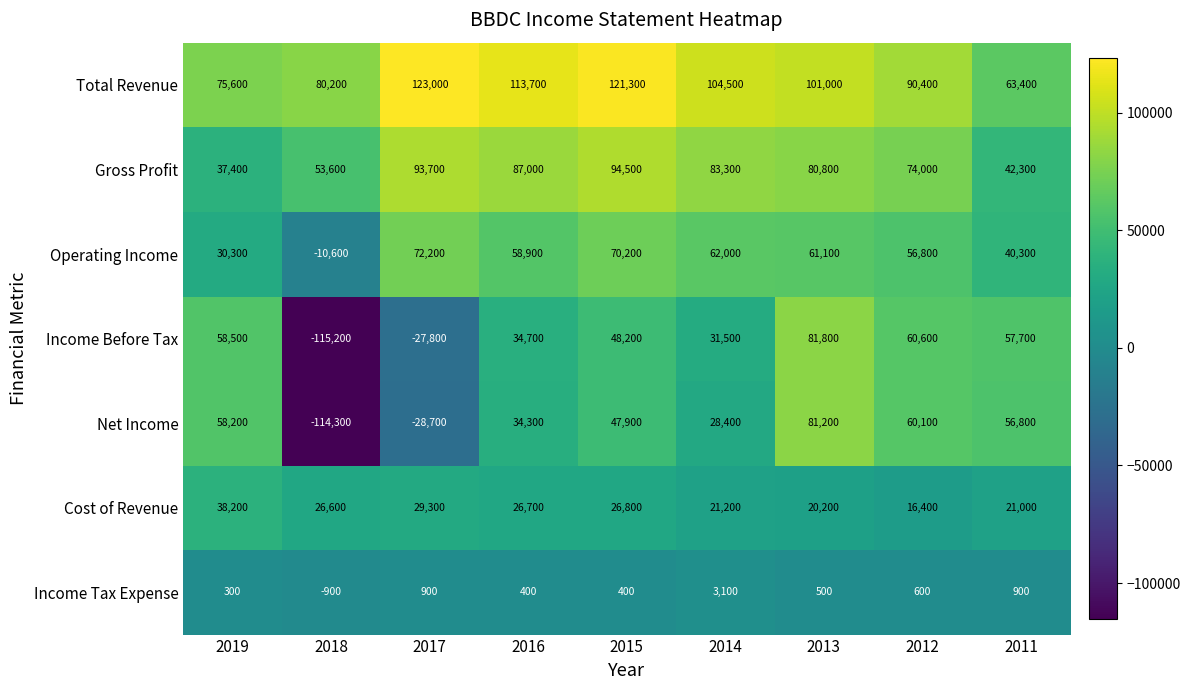

List the series in order of their peak value, highest first.

Total Revenue, Gross Profit, Income Before Tax, Net Income, Operating Income, Cost of Revenue, Income Tax Expense